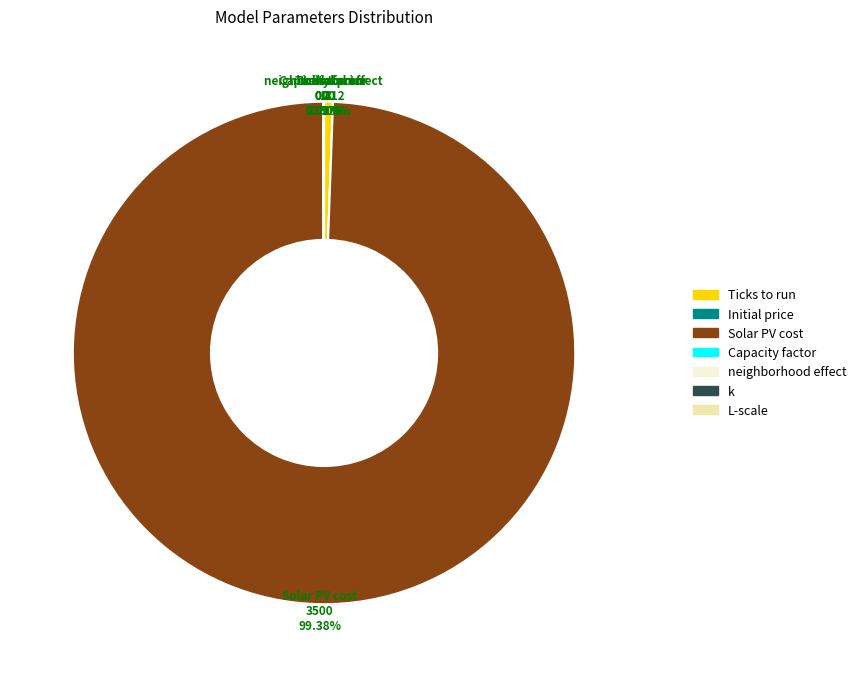

Which category has the biggest portion of the pie?

Solar PV cost